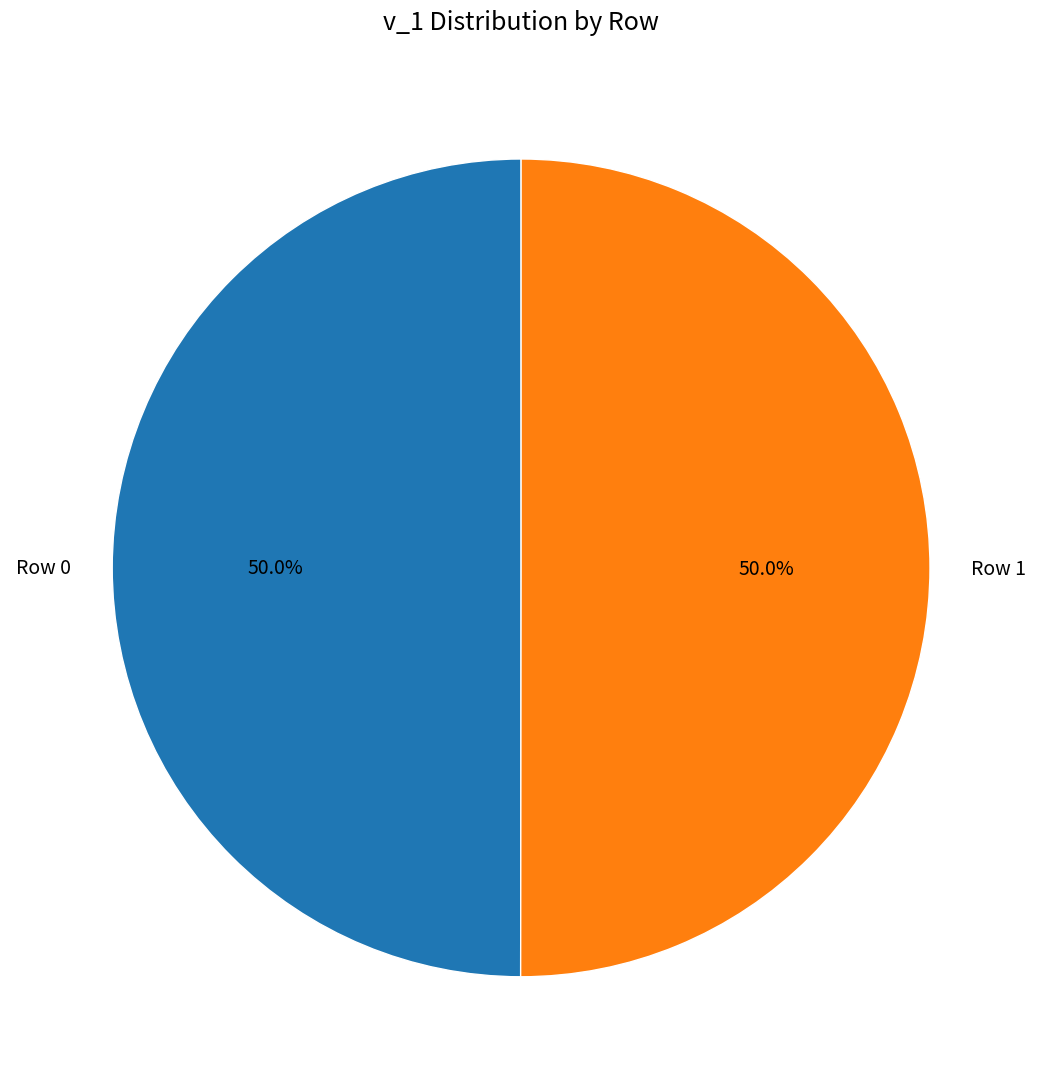

What percentage is NOT represented by Row 1?

50.0%